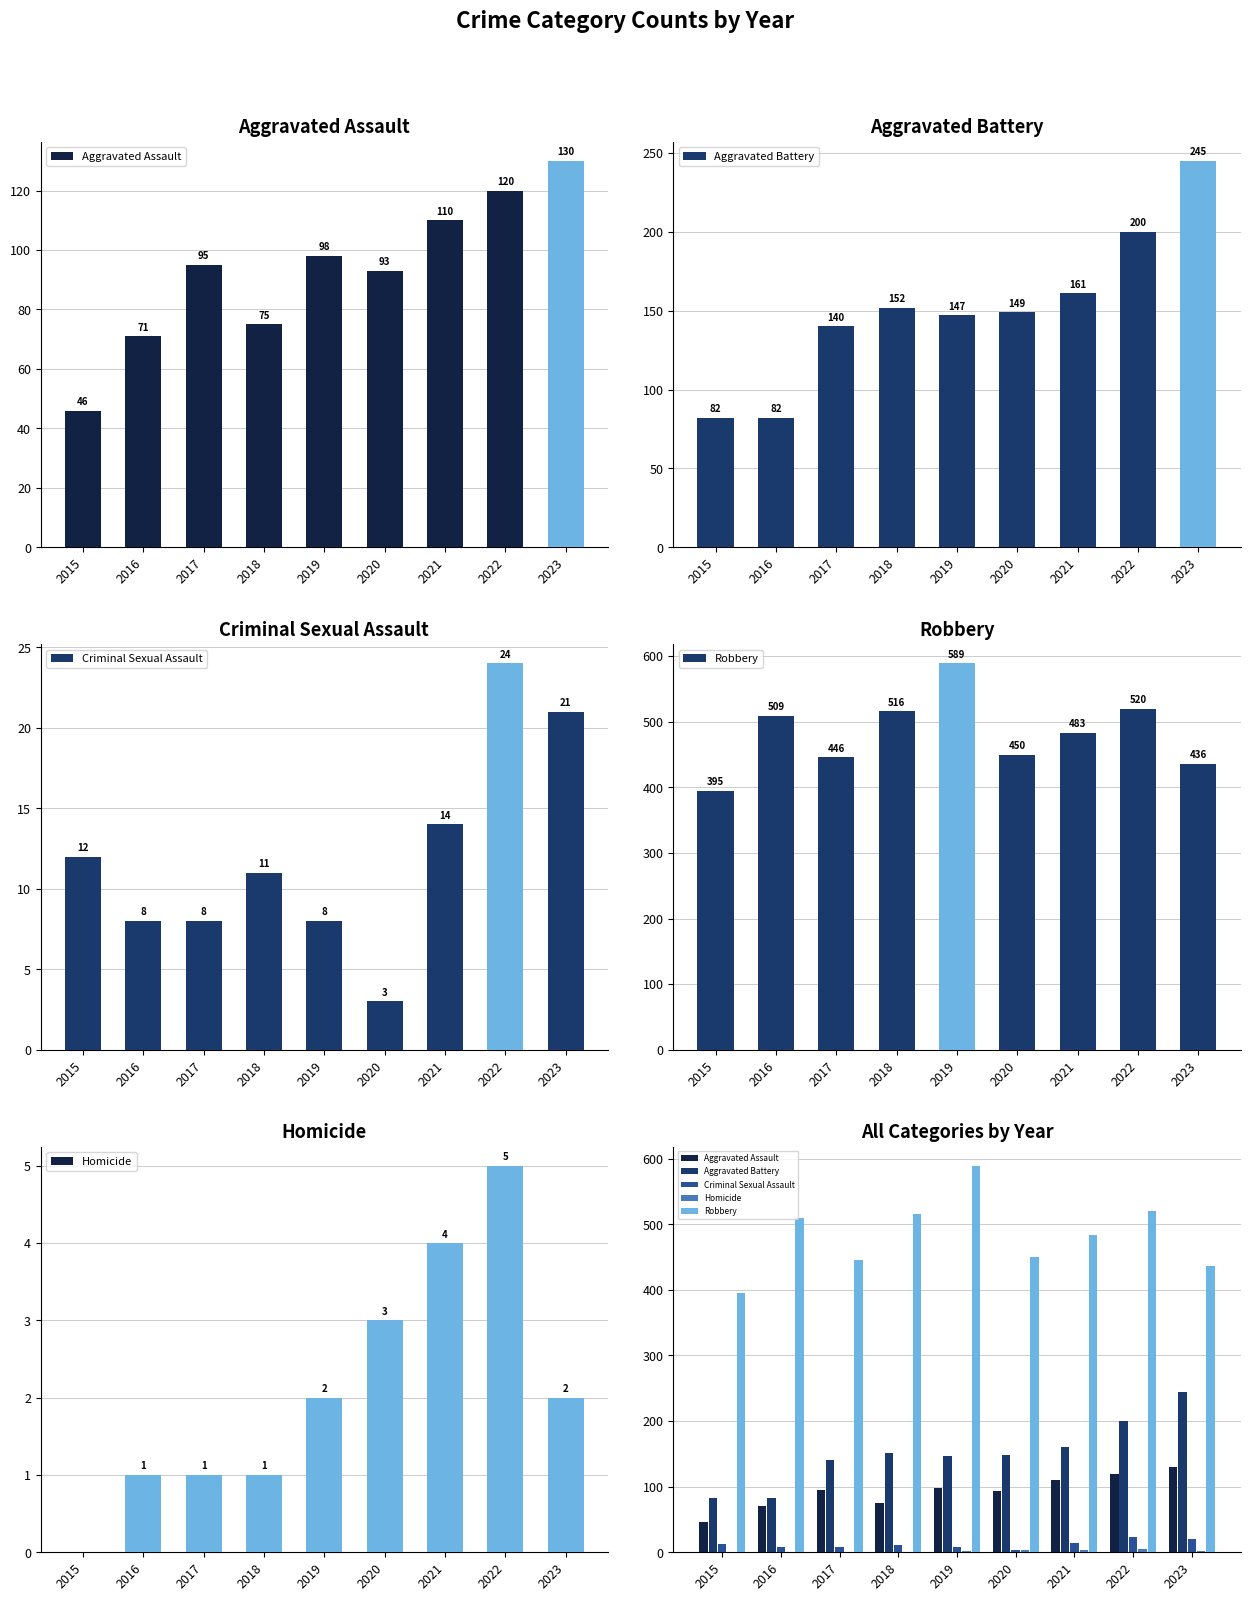

What is the value of the Criminal Sexual Assault bar at the 5th from the left?

8